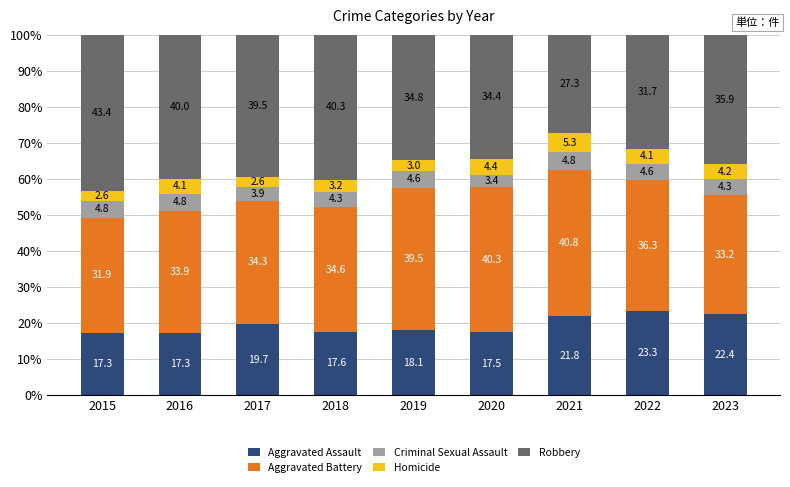

Reading right to left, transcribe the values for Aggravated Assault.

22.4	23.3	21.8	17.5	18.1	17.6	19.7	17.3	17.3